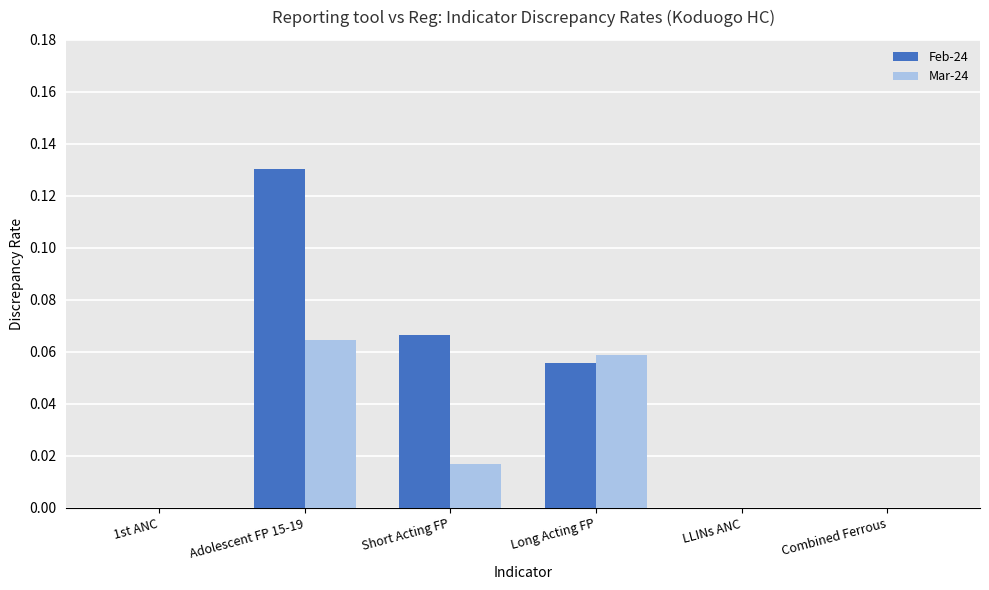

What are all the series names shown in the legend?

Feb-24, Mar-24